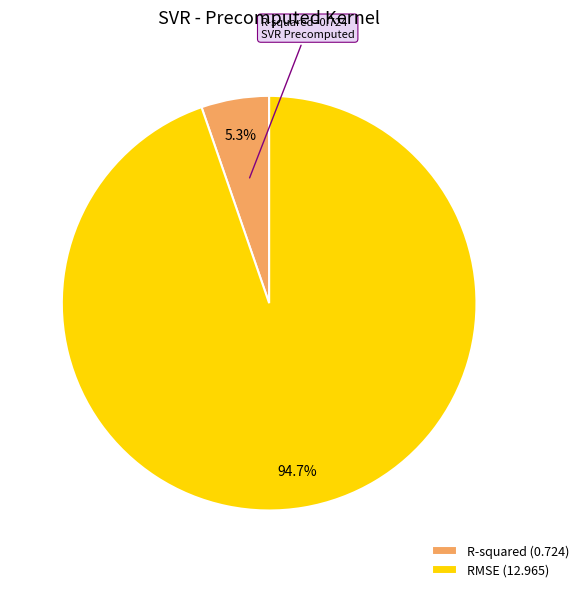

Which slice represents more than half of the pie?

RMSE